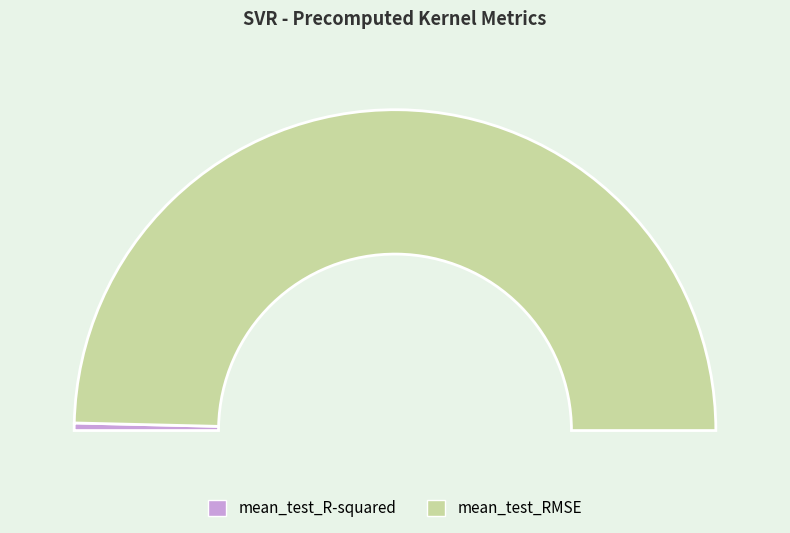

What is the change in value from mean_test_R-squared to mean_test_RMSE?

+23.8